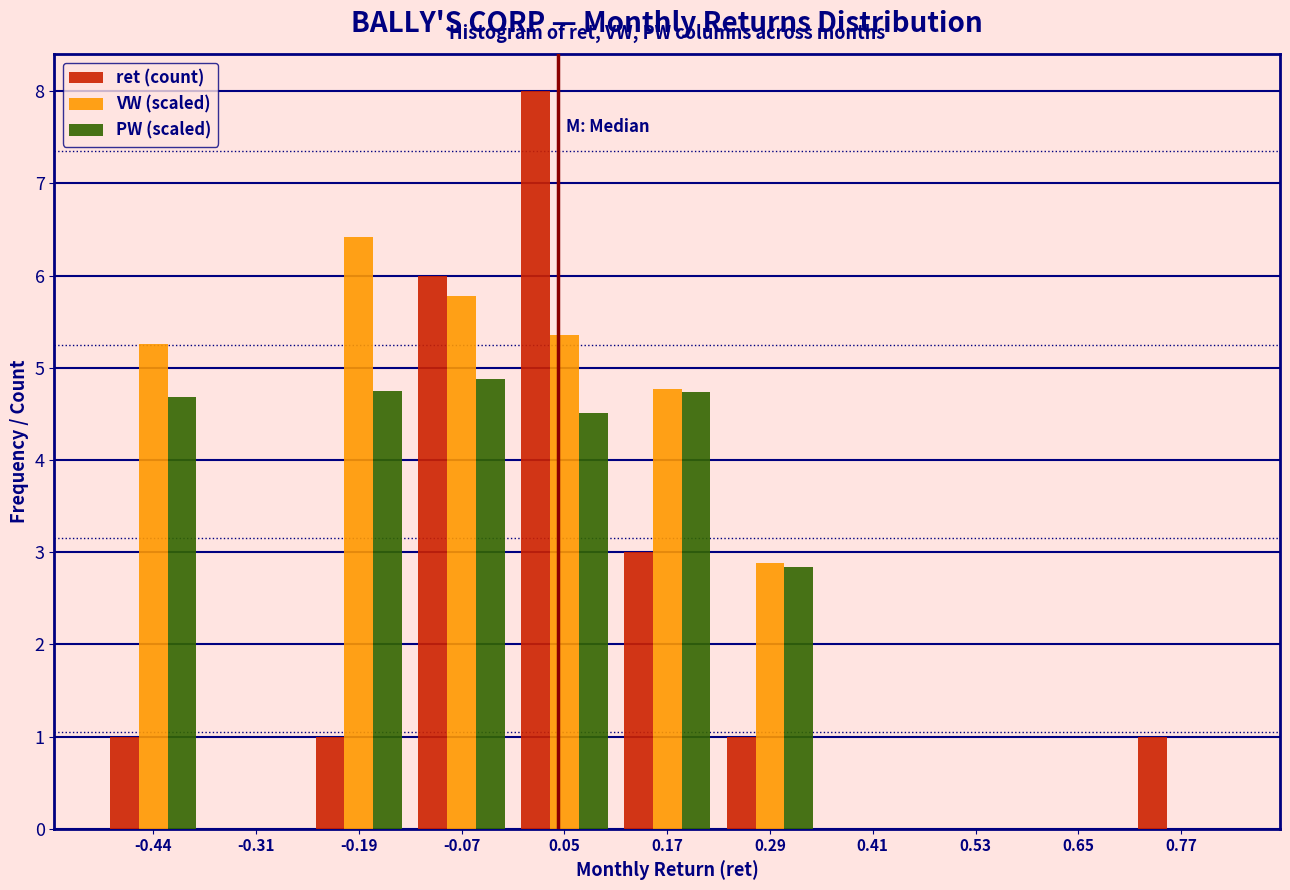

Reading left to right, list every range on the x-axis with the height of the bar of each series over it. Neither the bar edges nor the heights are printed on the chart, so give them approximately, as read against the axes.

-0.50 to -0.38: ret (count)=1.0	VW (scaled)=5.3	PW (scaled)=4.7
-0.38 to -0.26: ret (count)=0	VW (scaled)=0	PW (scaled)=0
-0.26 to -0.14: ret (count)=1.0	VW (scaled)=6.4	PW (scaled)=4.8
-0.14 to -0.02: ret (count)=6.0	VW (scaled)=5.8	PW (scaled)=4.9
-0.02 to 0.10: ret (count)=8.0	VW (scaled)=5.4	PW (scaled)=4.5
0.10 to 0.22: ret (count)=3.0	VW (scaled)=4.8	PW (scaled)=4.7
0.22 to 0.34: ret (count)=1.0	VW (scaled)=2.9	PW (scaled)=2.8
0.34 to 0.46: ret (count)=0	VW (scaled)=0	PW (scaled)=0
0.46 to 0.58: ret (count)=0	VW (scaled)=0	PW (scaled)=0
0.58 to 0.72: ret (count)=0	VW (scaled)=0	PW (scaled)=0
0.72 to 0.84: ret (count)=1.0	VW (scaled)=0	PW (scaled)=0